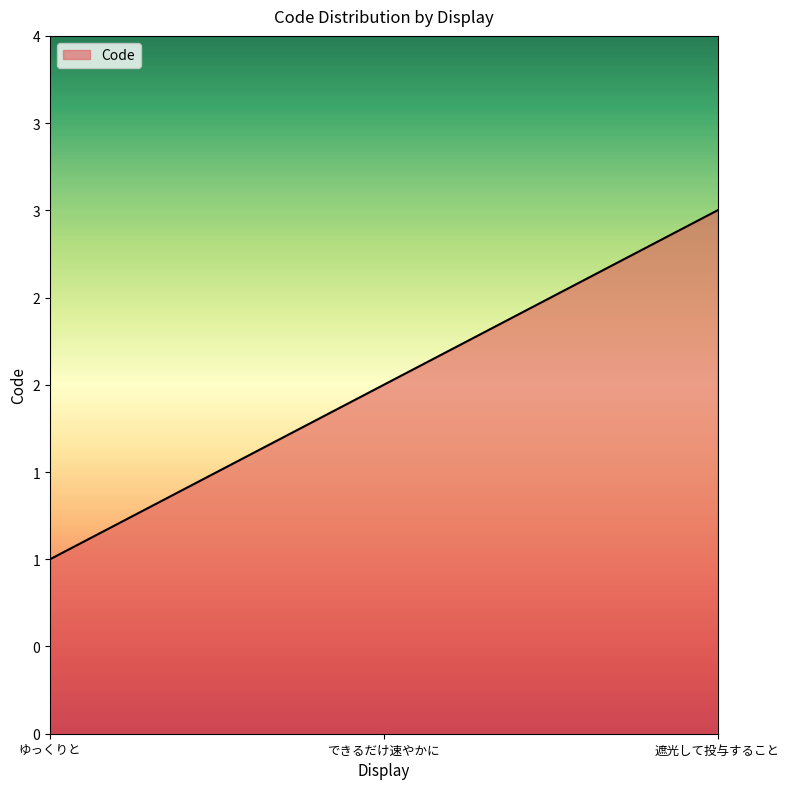

What is the maximum value shown in the chart?

3